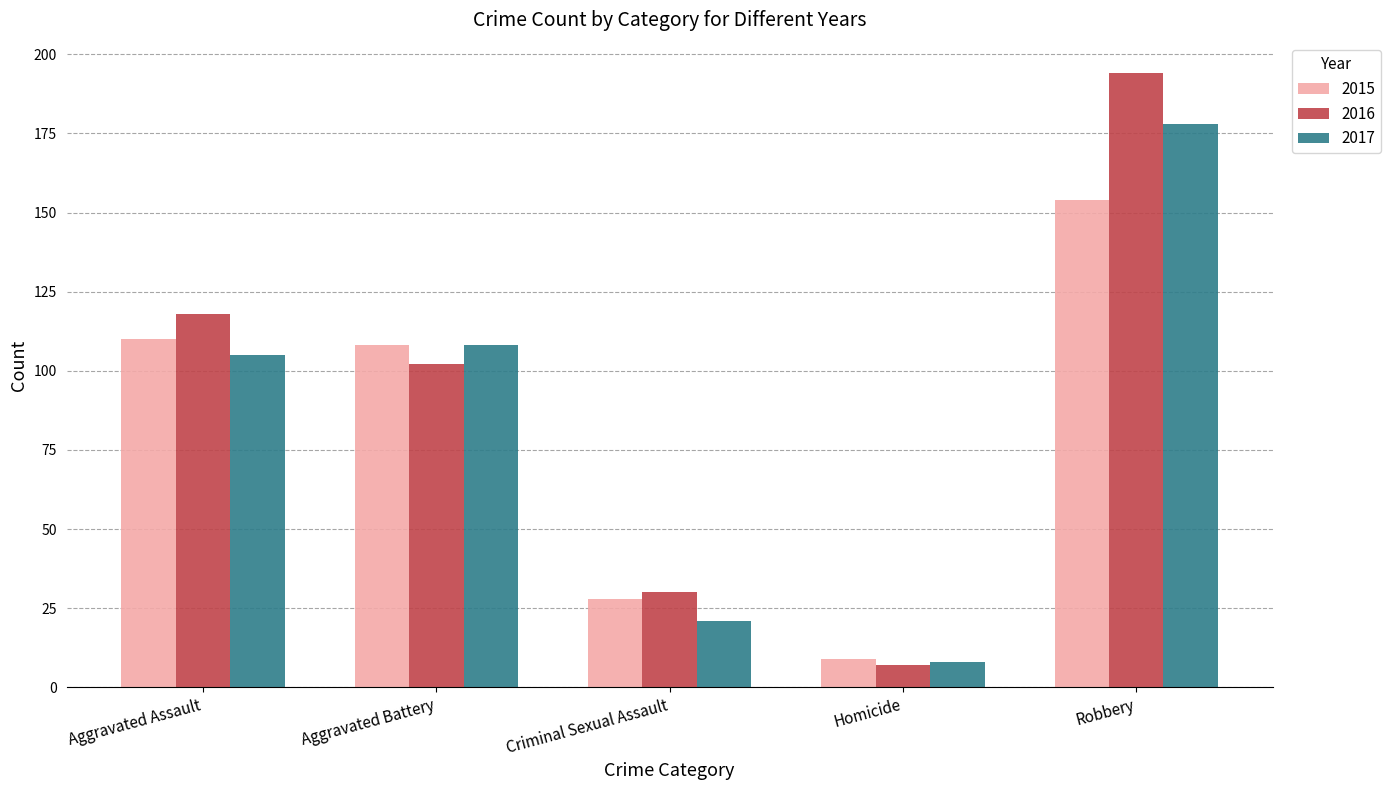

Rank the series by their average value, from highest to lowest.

2016, 2017, 2015